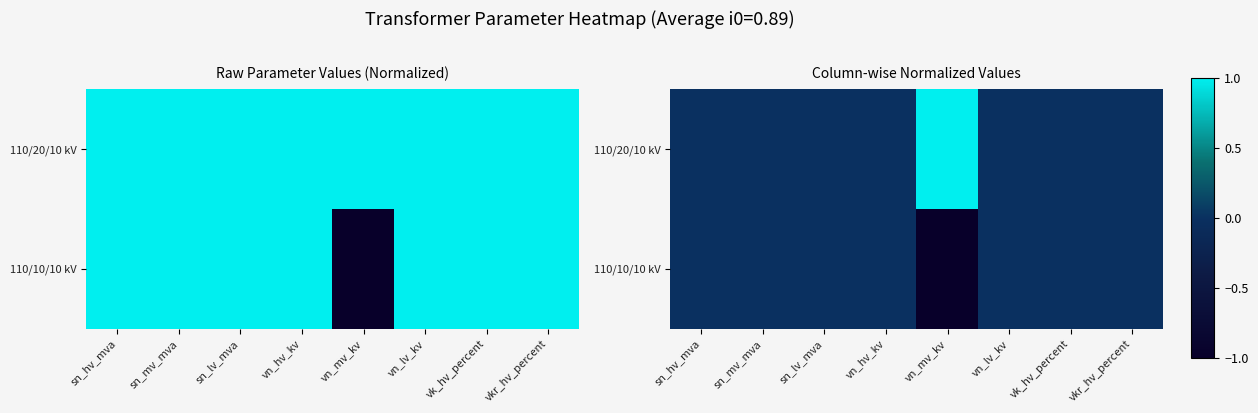

The value of 110/20/10 kV at sn_mv_mva is 0. True or false?

False